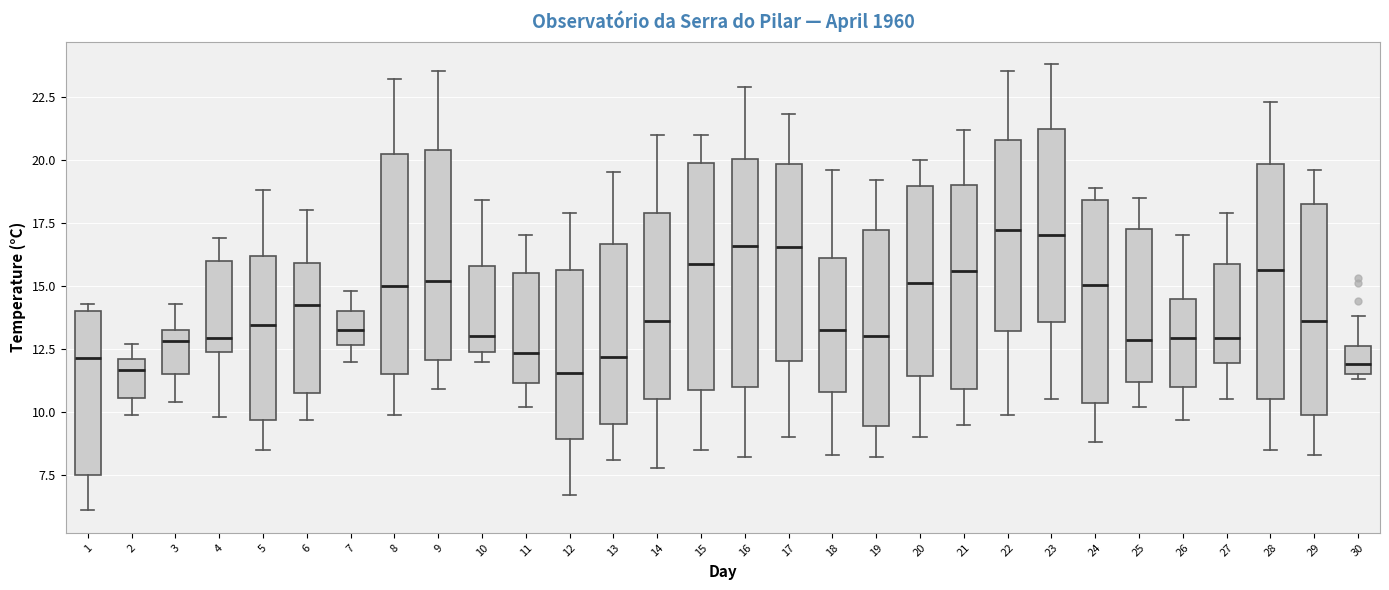

Where is the lower edge of the box at x = 1 on the y-axis? The values are not printed on the chart, so give them approximately, as read against the axis.

7.5